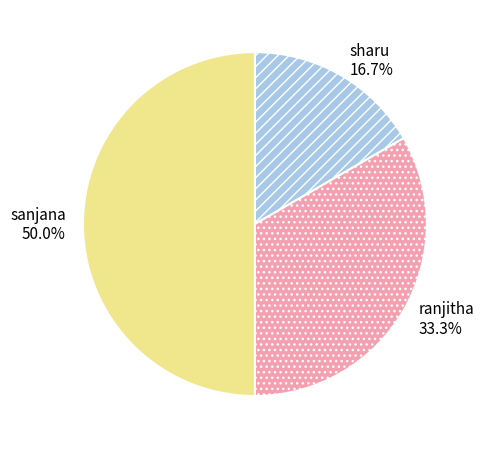

How many slices are in this pie chart?

3